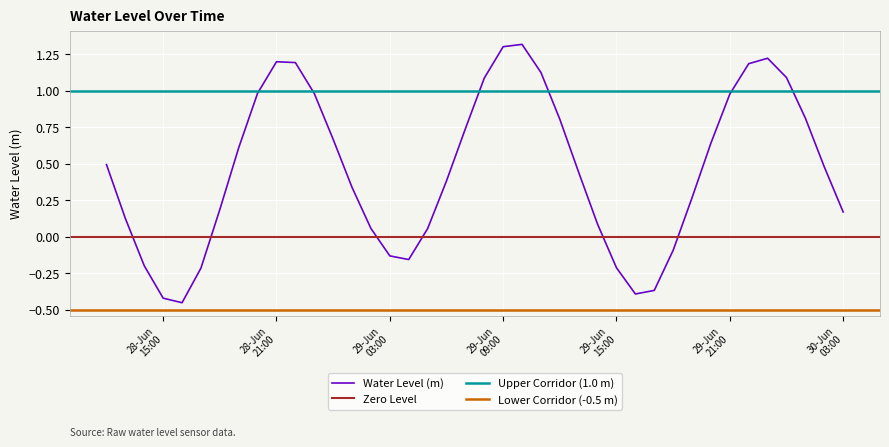

What is the difference between the maximum and second lowest values?

1.7